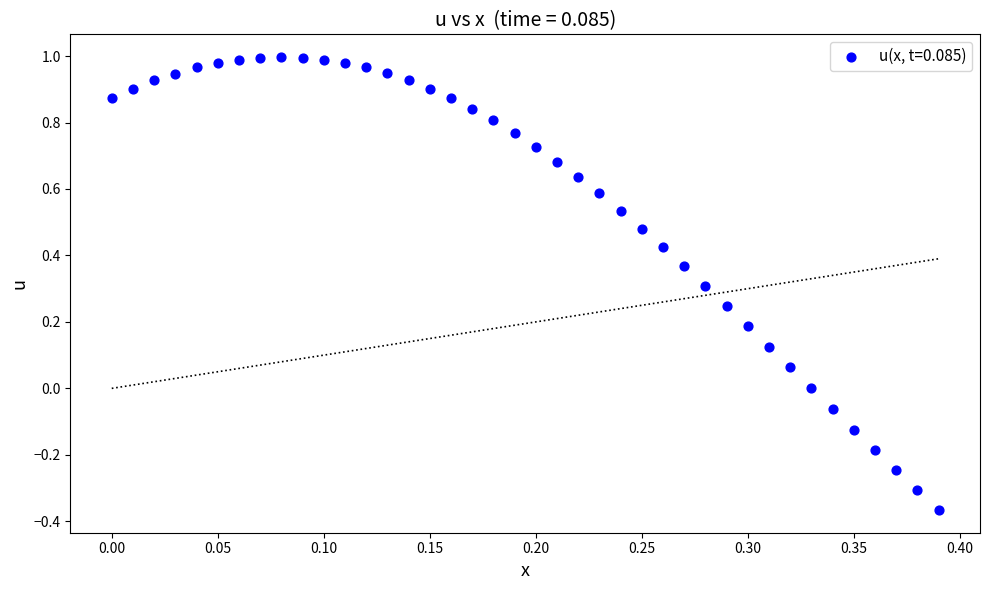

What is the range of Y values (max minus min)?

1.4